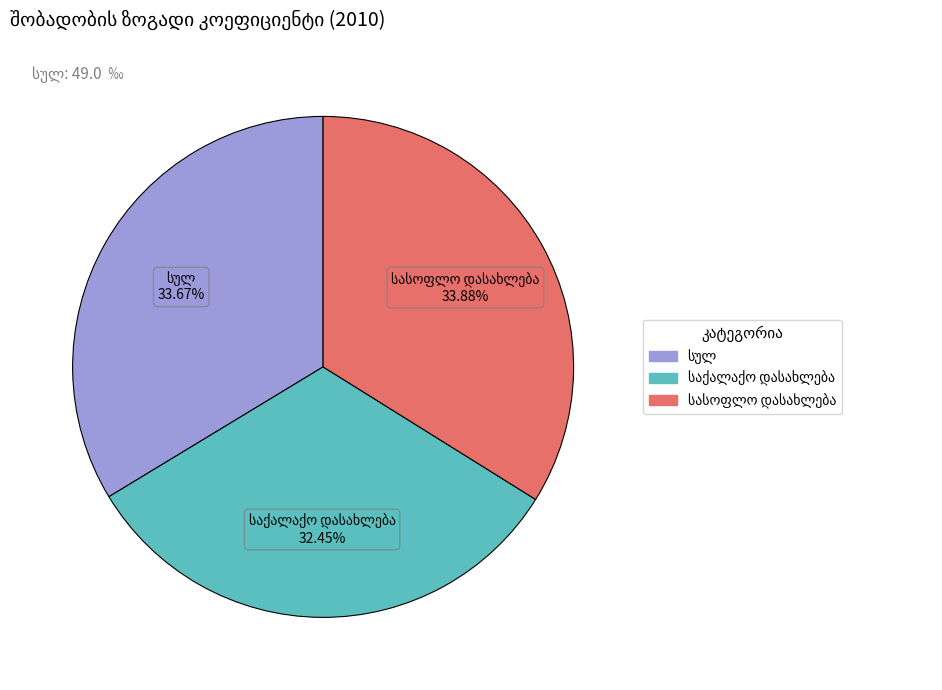

Does any single category account for the majority?

No